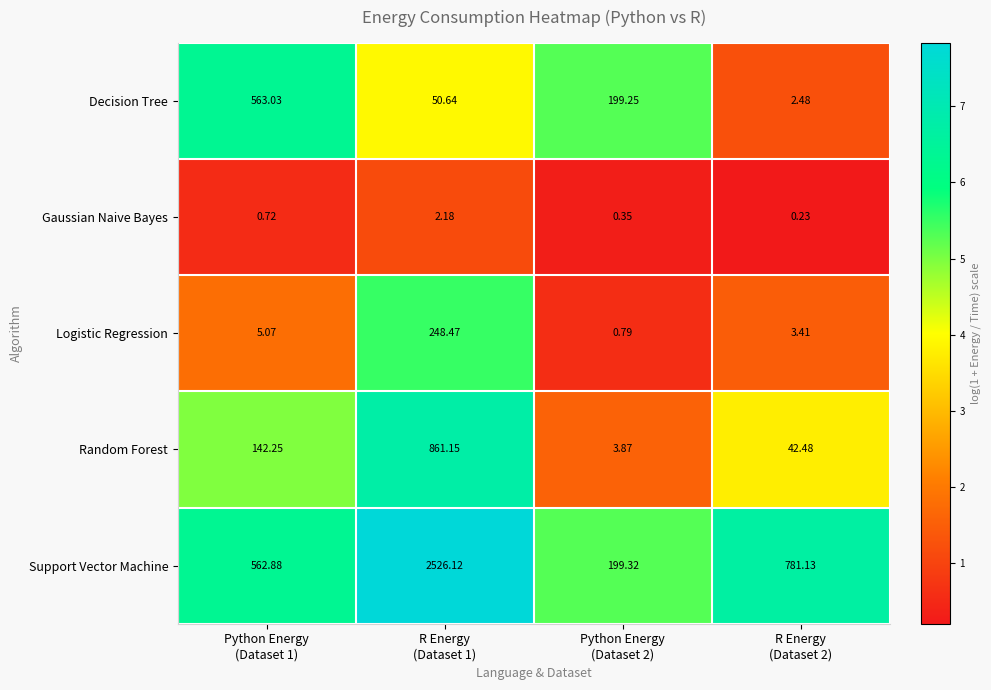

Which series has the largest total across all categories?

Support Vector Machine